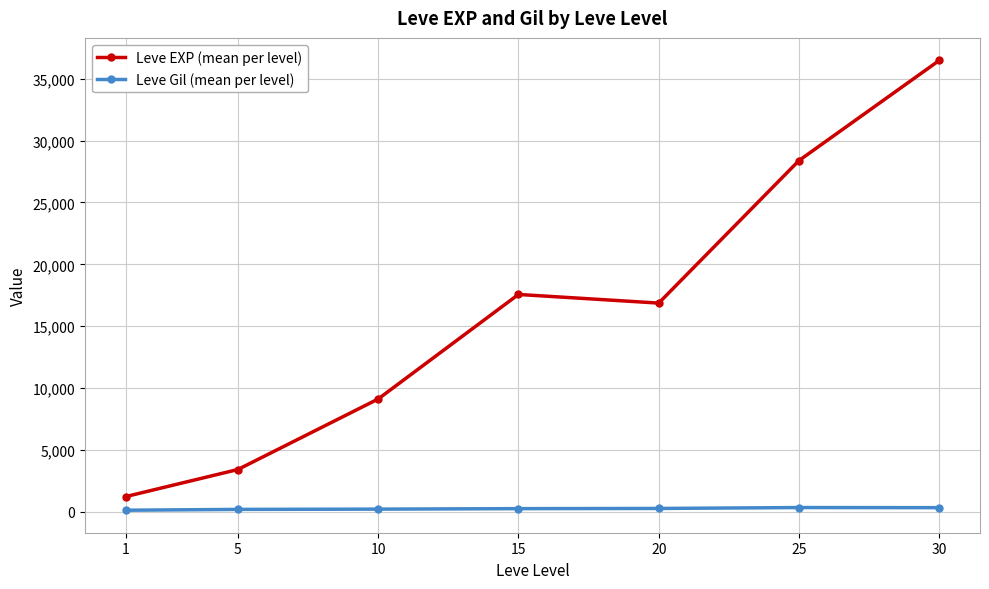

At 30, list the series in order from smallest to largest.

Leve Gil (mean per level), Leve EXP (mean per level)